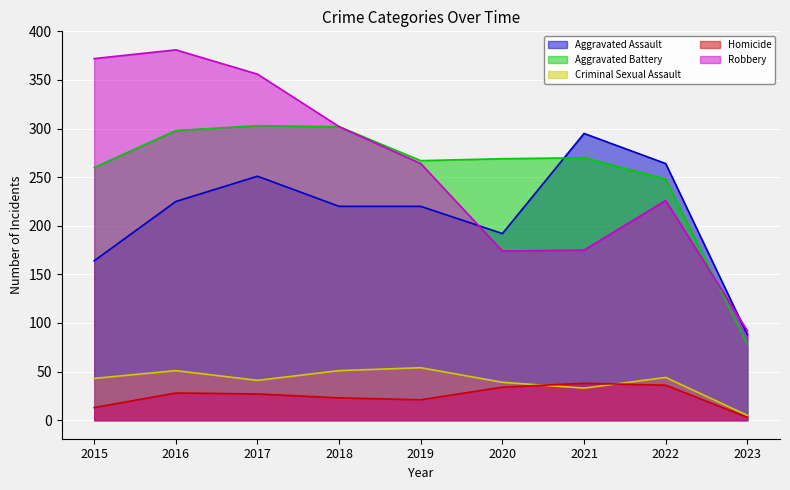

Rank the series at 2022 from highest to lowest value.

Aggravated Assault, Aggravated Battery, Robbery, Criminal Sexual Assault, Homicide